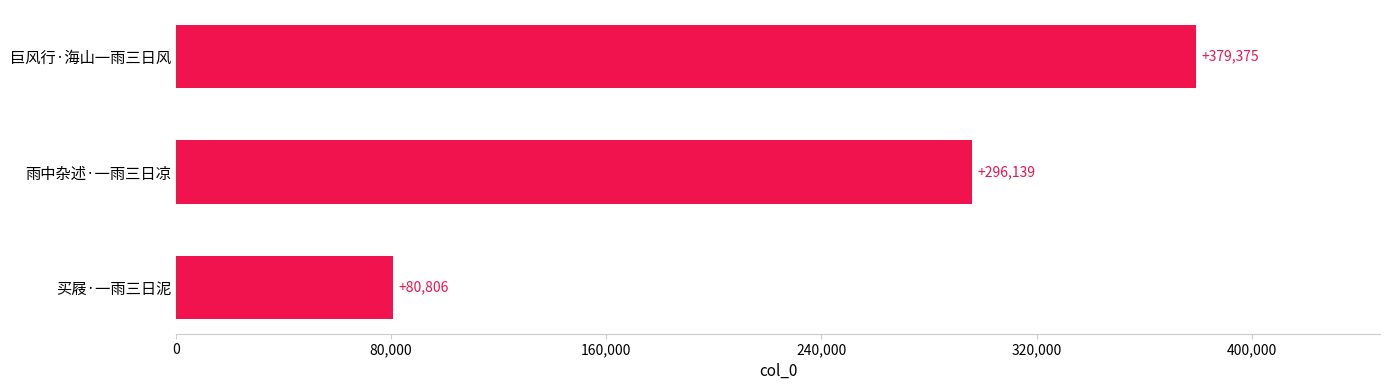

What is the minimum value shown in the chart?

80806